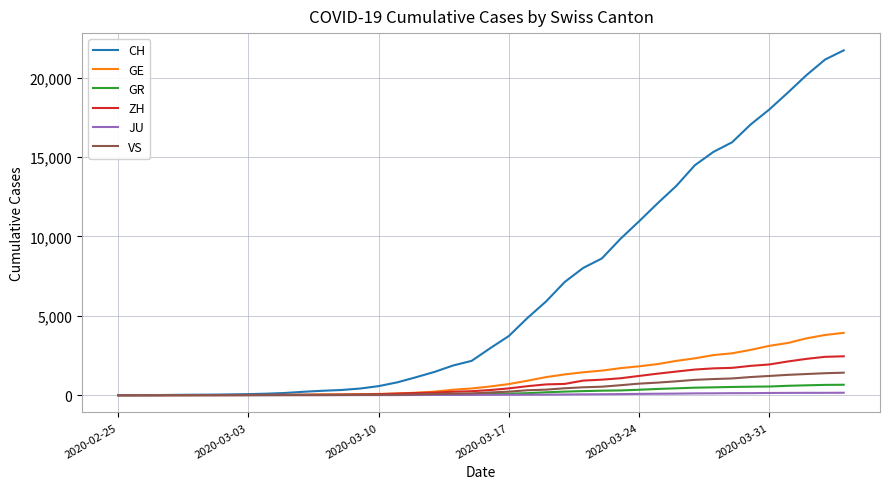

What is the greatest value displayed?

21722